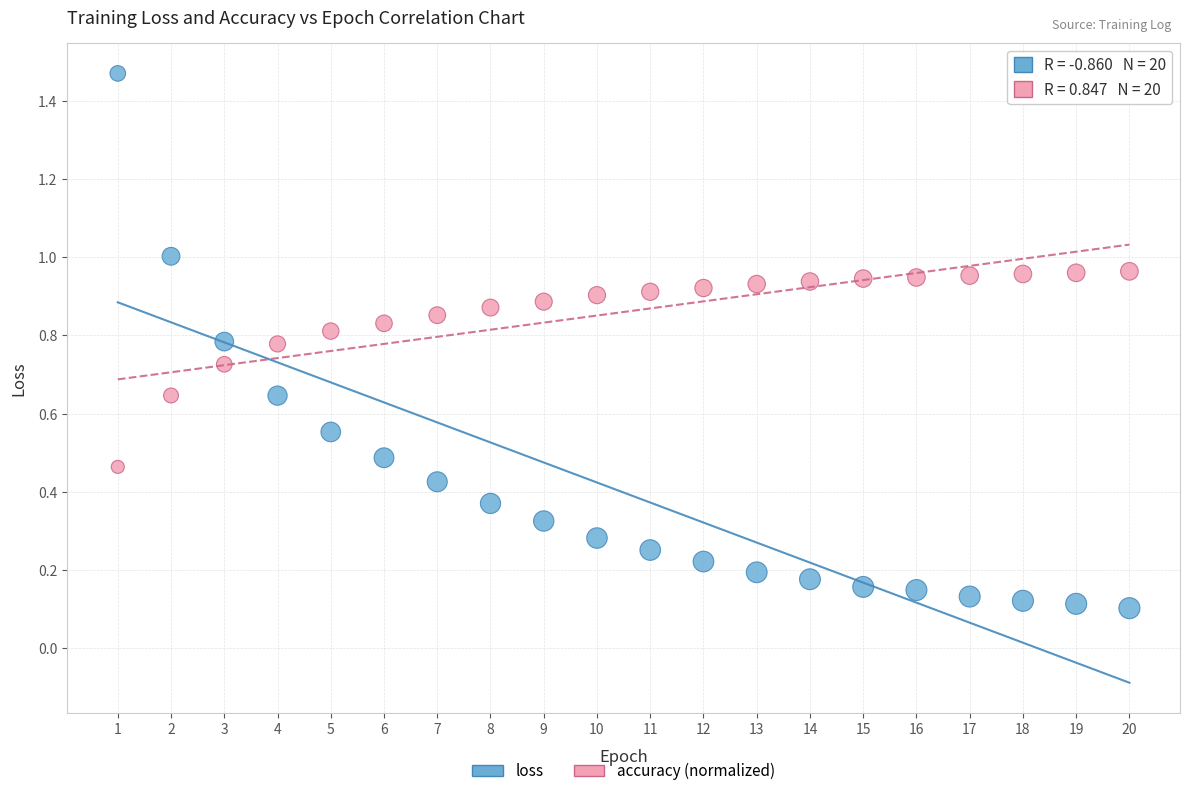

Across all data points, what is the range of Y values (max minus min)?

1.4